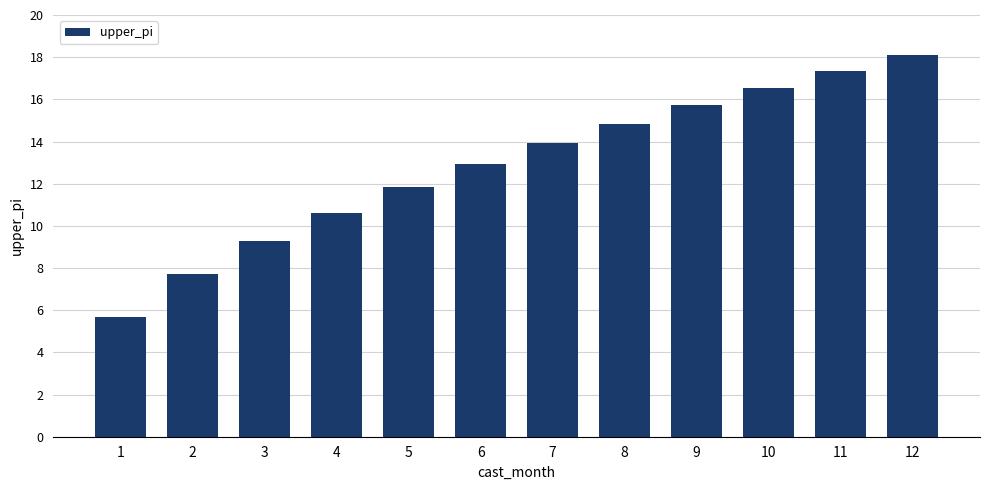

How many distinct data groups are displayed?

1